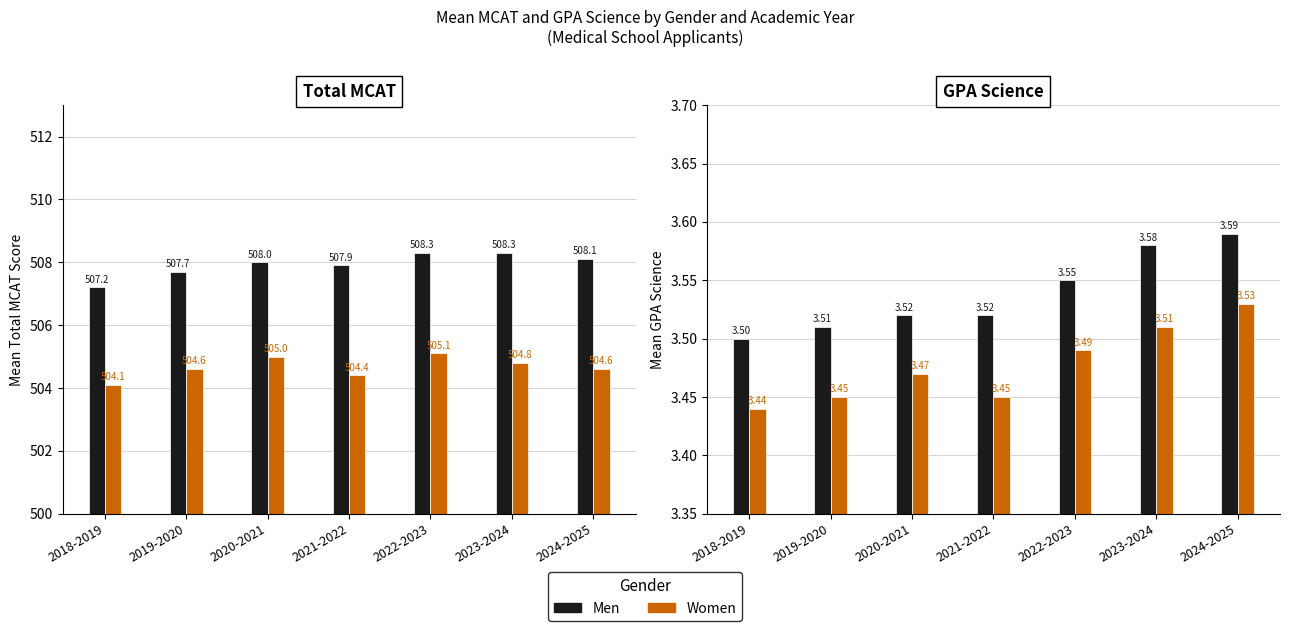

What is the label of the 1st bar from the right?

2024-2025